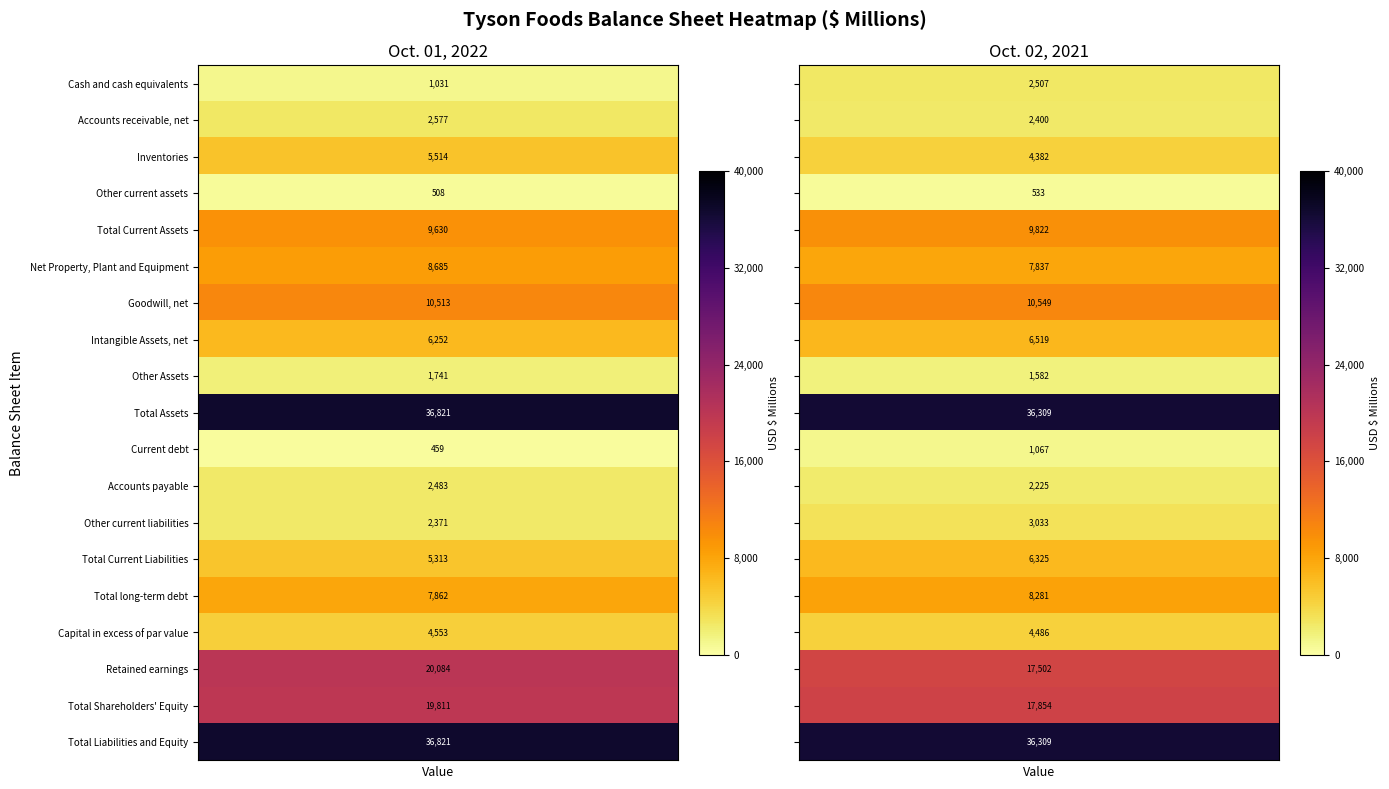

How many data points in Accounts receivable, net are less than 2577?

1